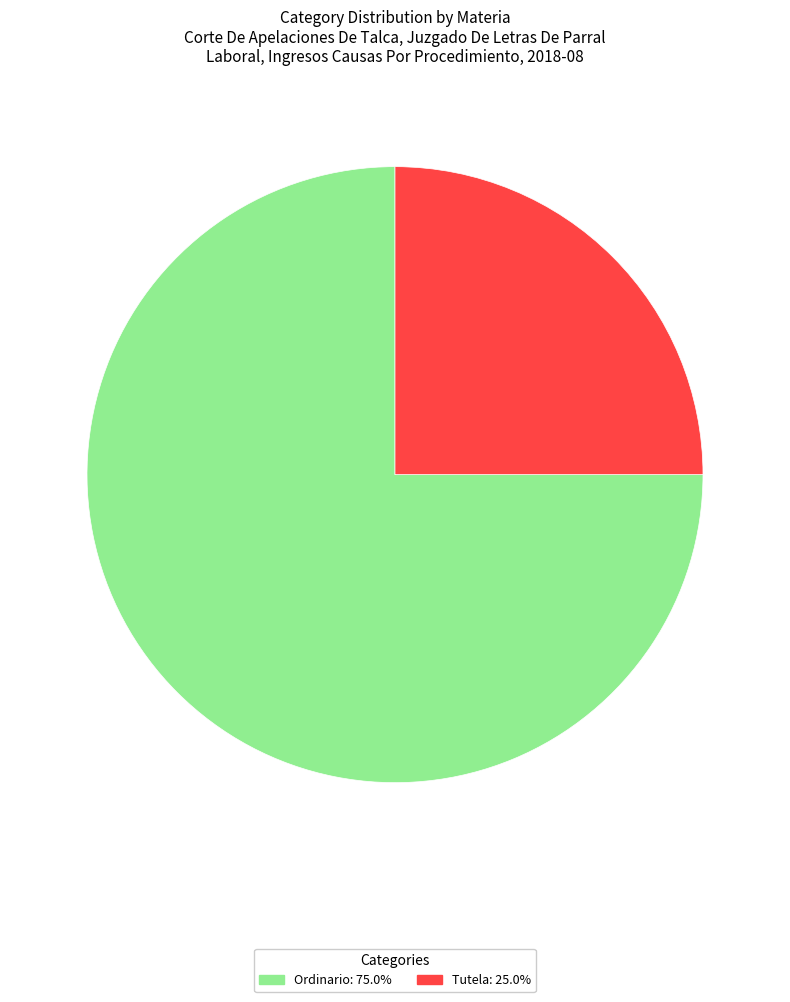

Which category has the smallest portion of the pie?

Tutela